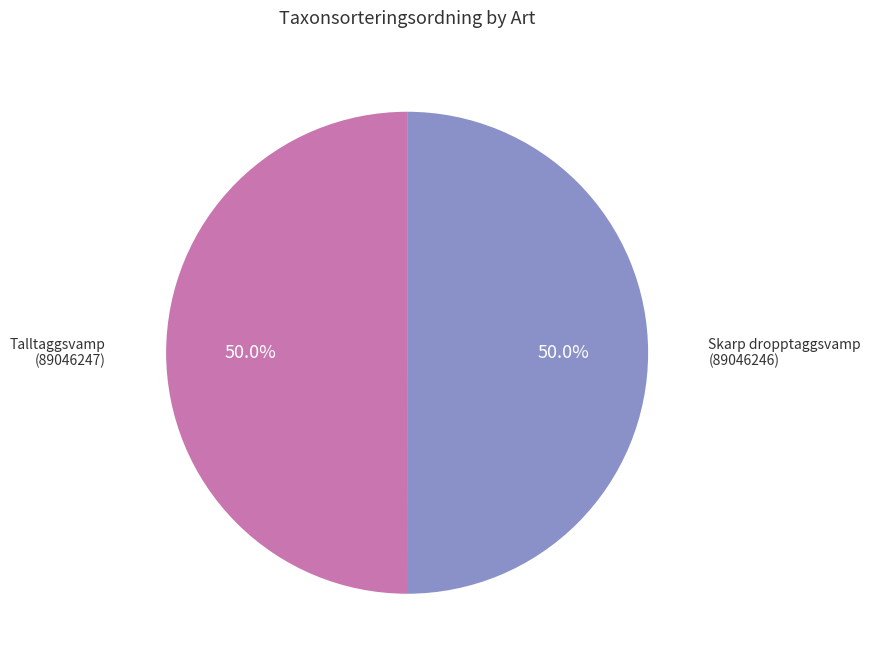

What is the ratio of the value at Skarp dropptaggsvamp (89046246) to the value at Talltaggsvamp (89046247)?

1.0